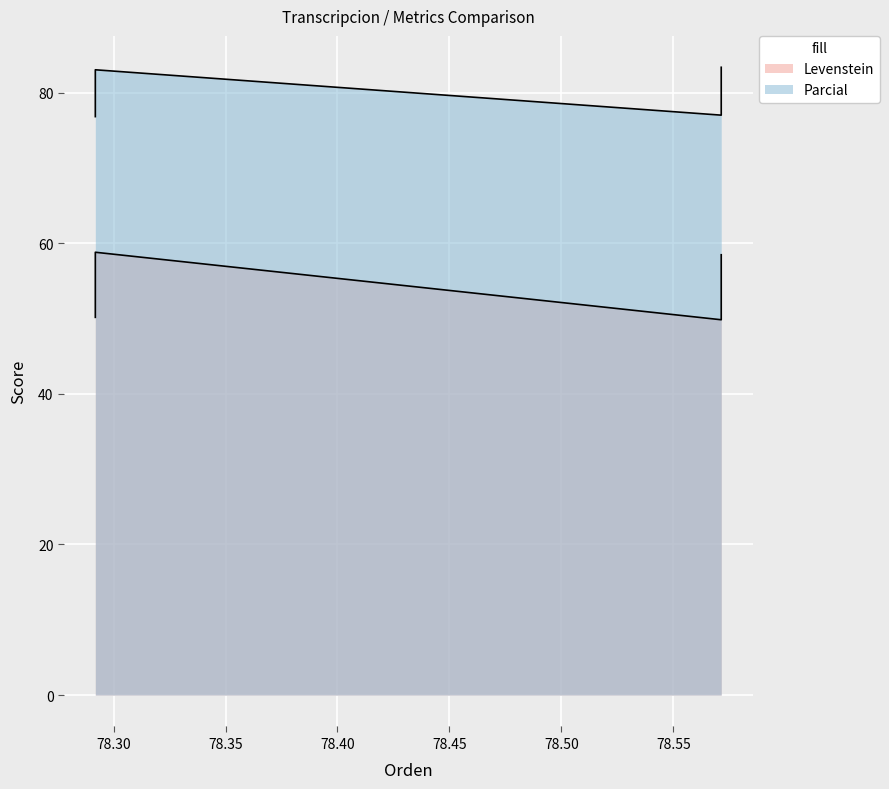

True or false: Parcial and Levenstein intersect in this chart.

False